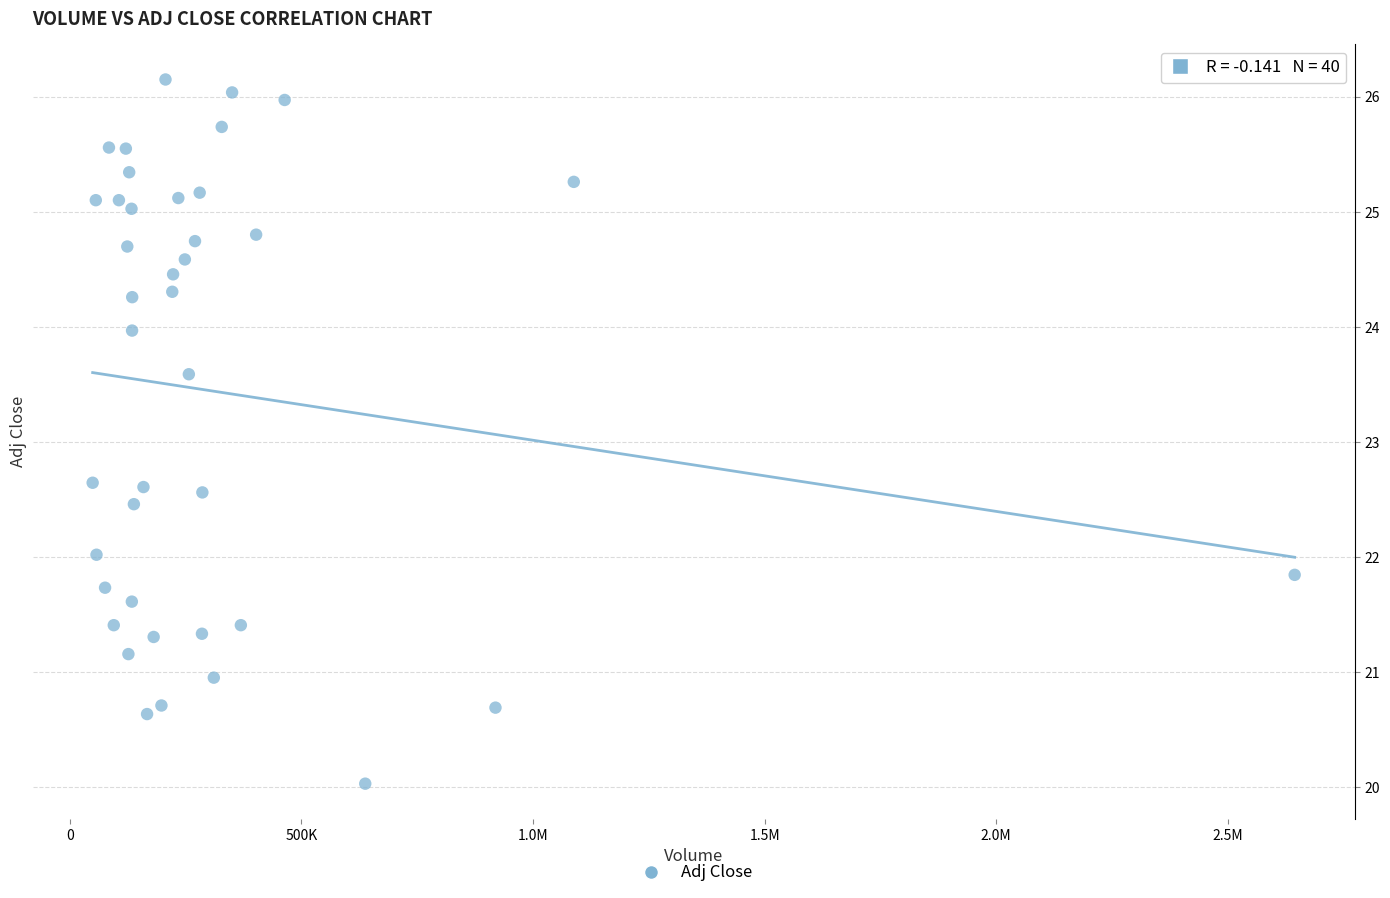

What is the range of X values (max minus min)?

2595500.0